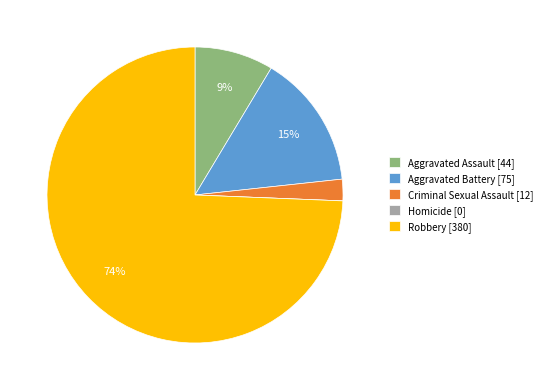

Which has a higher value, Criminal Sexual Assault [12] or Robbery [380]?

Robbery [380]